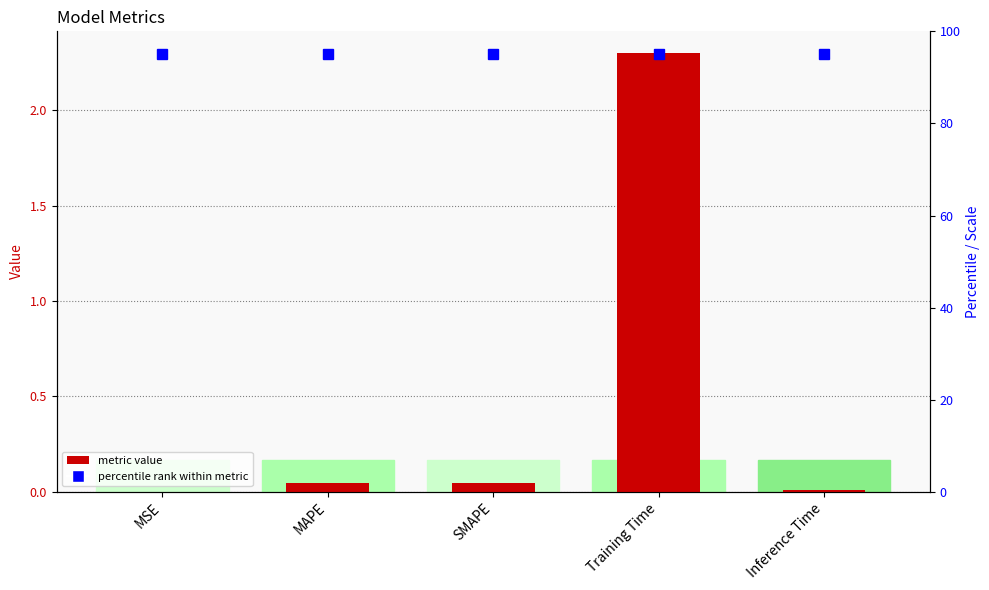

The value of col_1 at Inference Time is 0.0. True or false?

False